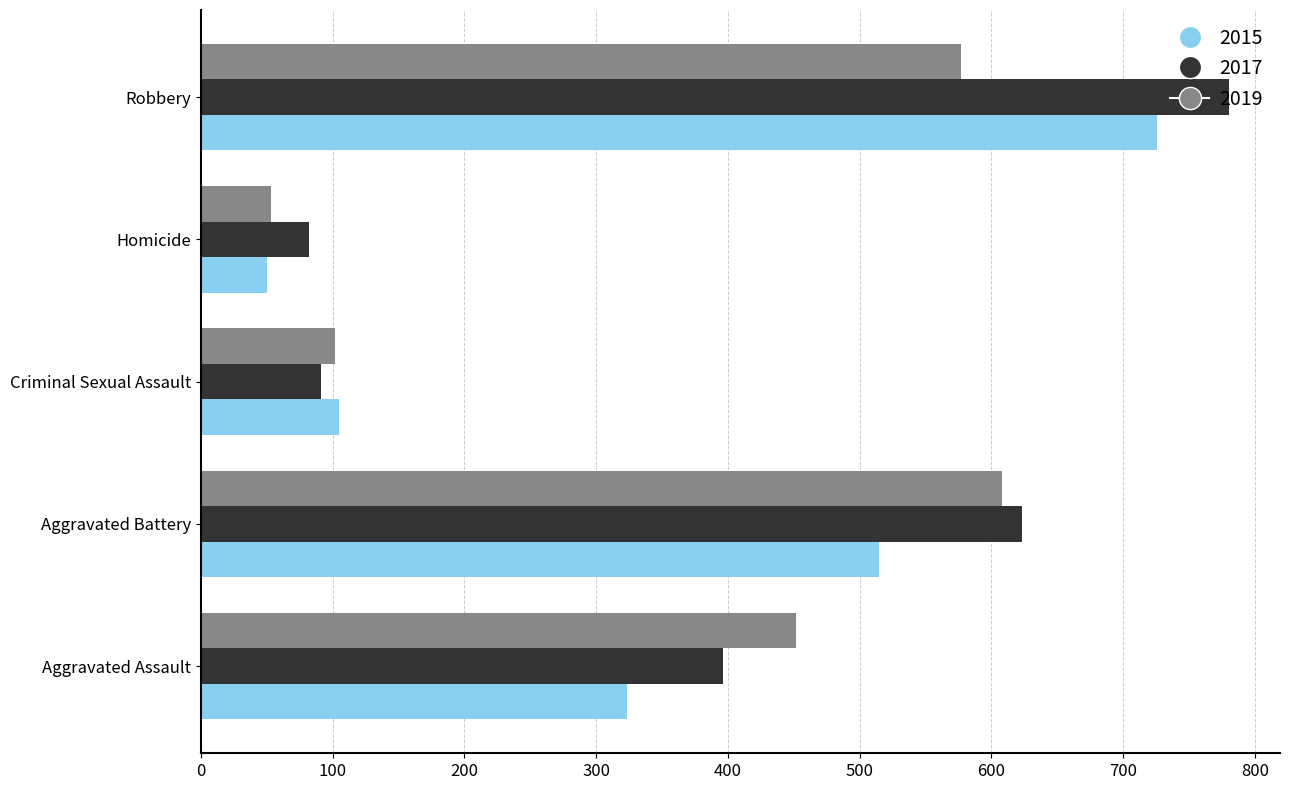

At how many categories does at least one series exceed 369?

3